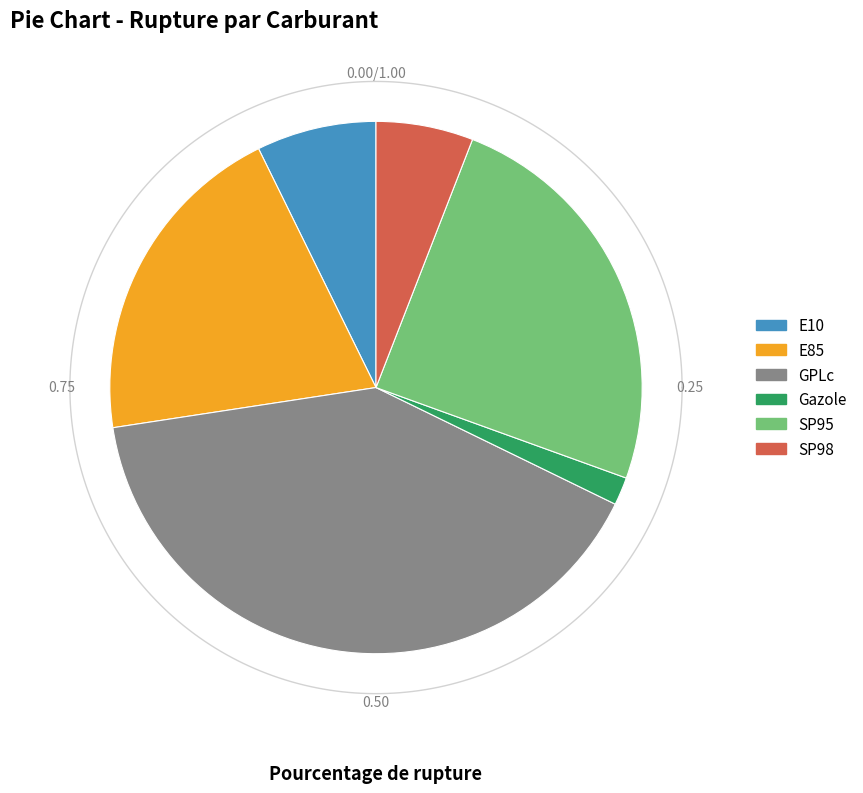

What percentage is the SP95 slice, to the nearest percent?

25%